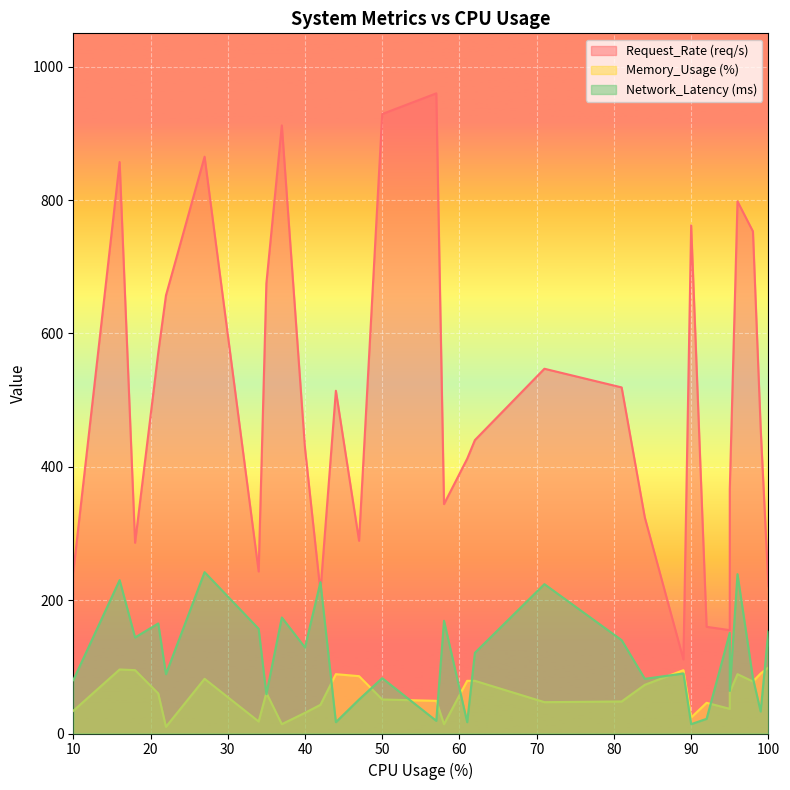

The Request_Rate (req/s) series shows 160 at 92. True or false?

True